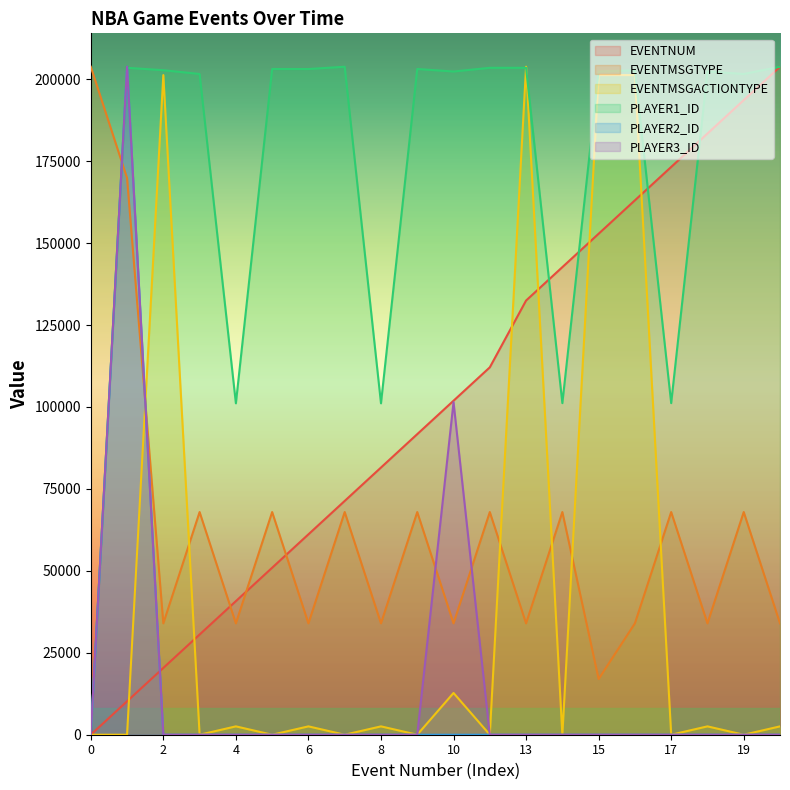

What is the value of the EVENTMSGTYPE point at the 1st from the left?

203798.0